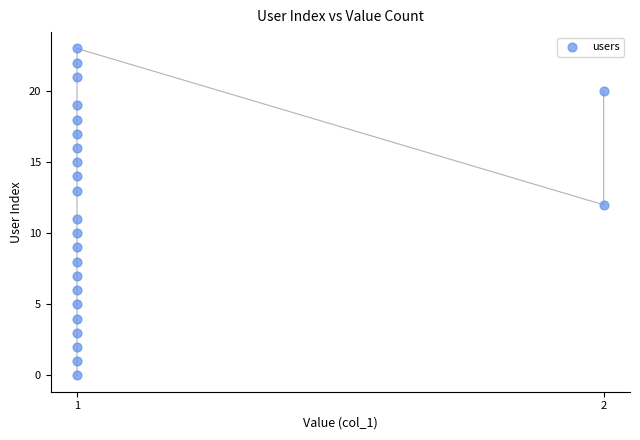

How many data points are displayed?

24